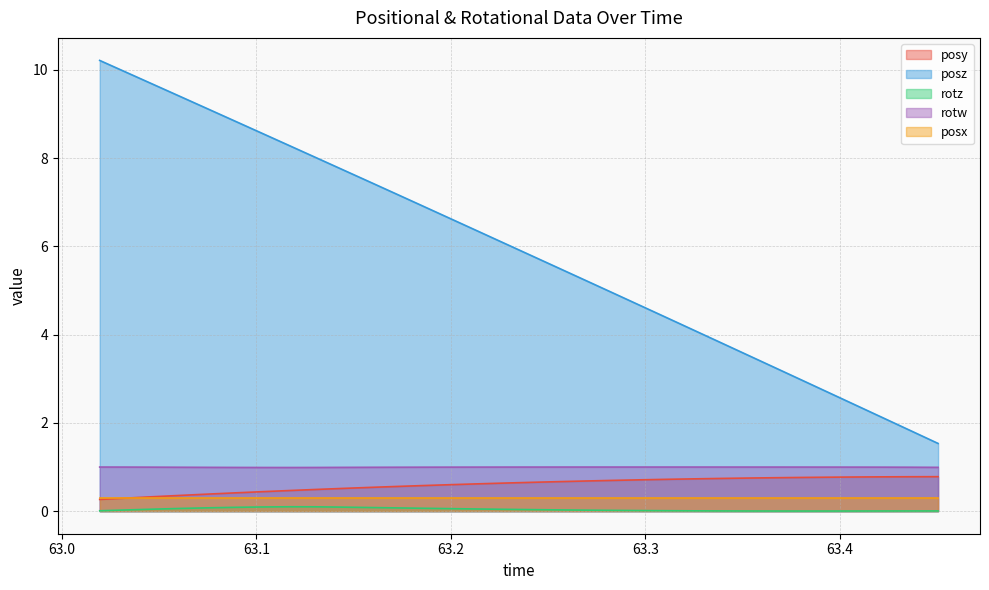

Which series has the largest total across all categories?

posz